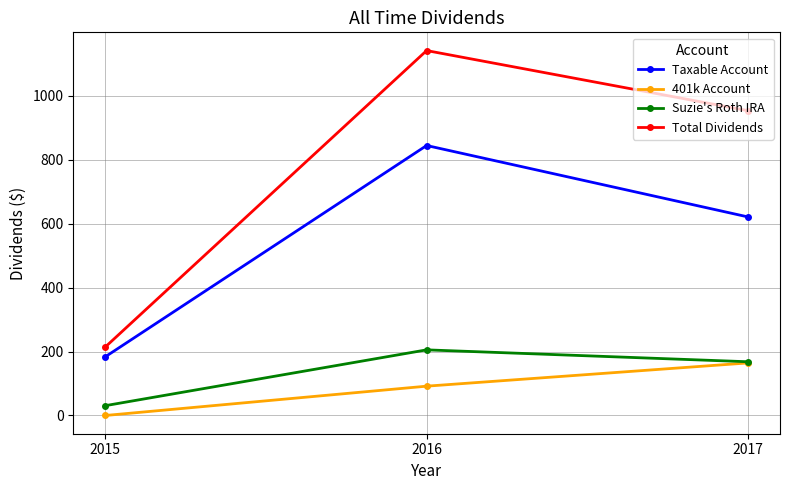

Read the Suzie's Roth IRA value at 2015.

30.7